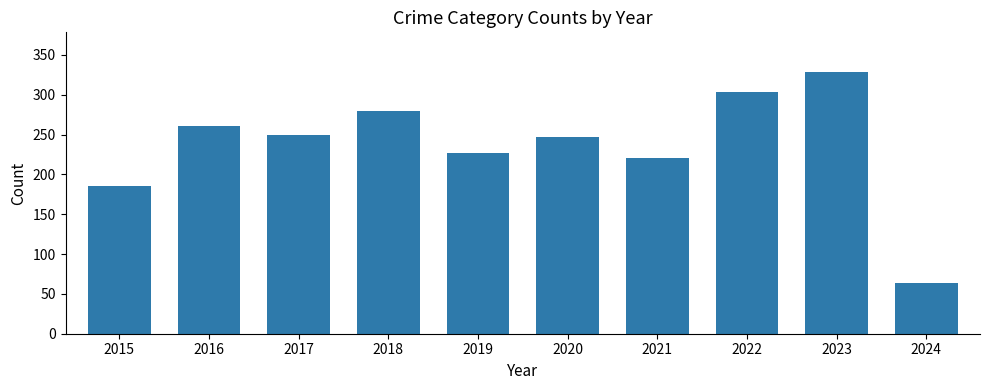

True or false: the data shows 64 at 2024.

True